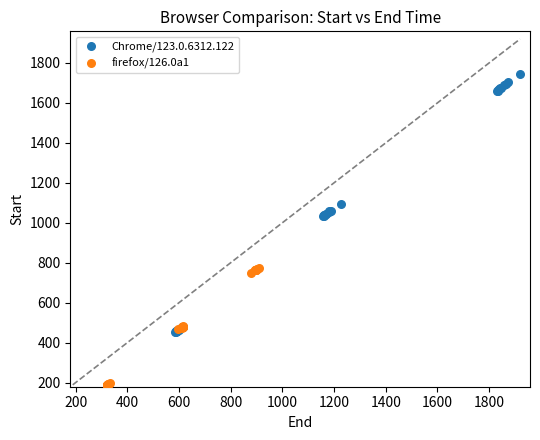

Which series contains the highest Y value?

Chrome/123.0.6312.122